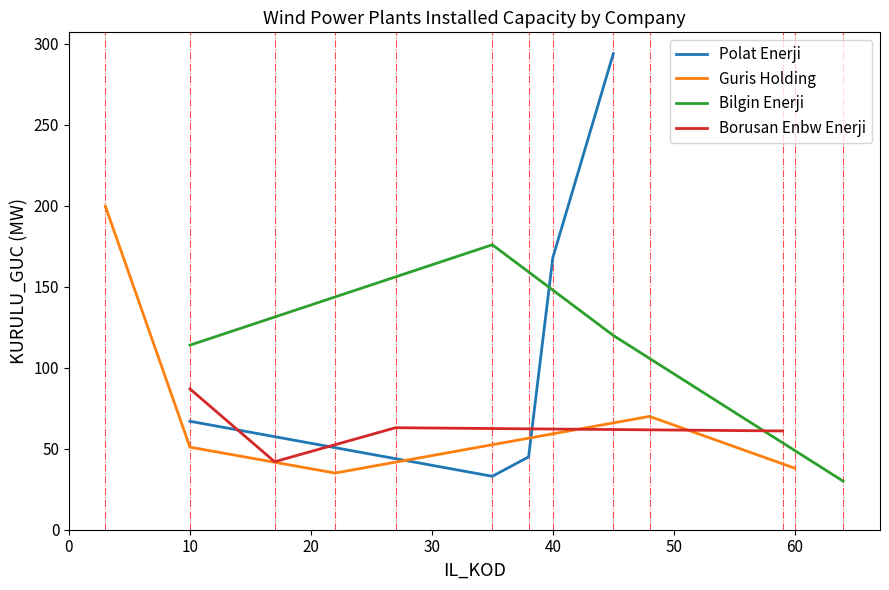

What is the lowest value of the Polat Enerji series?

33